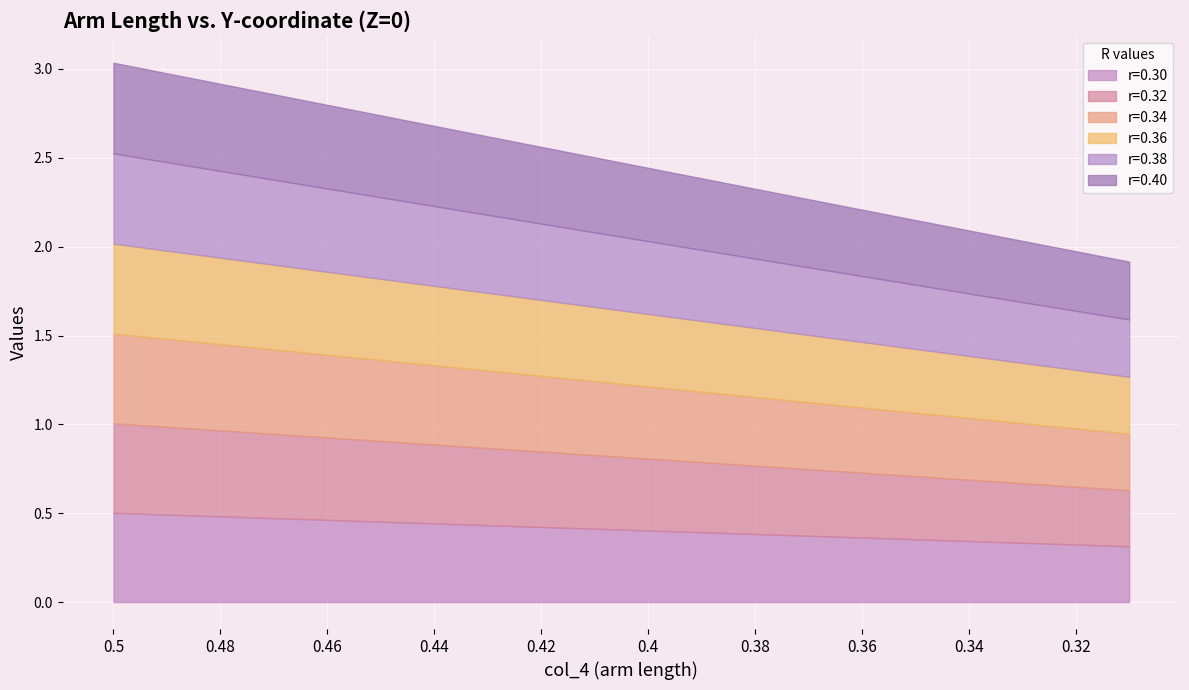

Reading left to right, extract all data points from this chart.

r=0.30: 0.5	0.5	0.5	0.5	0.5	0.5	0.4	0.4	0.4	0.4	0.4	0.4	0.4	0.4	0.4	0.4	0.3	0.3	0.3	0.3
r=0.32: 0.5	0.5	0.5	0.5	0.5	0.5	0.4	0.4	0.4	0.4	0.4	0.4	0.4	0.4	0.4	0.4	0.3	0.3	0.3	0.3
r=0.34: 0.5	0.5	0.5	0.5	0.5	0.5	0.4	0.4	0.4	0.4	0.4	0.4	0.4	0.4	0.4	0.4	0.3	0.3	0.3	0.3
r=0.36: 0.5	0.5	0.5	0.5	0.5	0.5	0.4	0.4	0.4	0.4	0.4	0.4	0.4	0.4	0.4	0.4	0.3	0.3	0.3	0.3
r=0.38: 0.5	0.5	0.5	0.5	0.5	0.5	0.4	0.4	0.4	0.4	0.4	0.4	0.4	0.4	0.4	0.4	0.4	0.3	0.3	0.3
r=0.40: 0.5	0.5	0.5	0.5	0.5	0.5	0.5	0.4	0.4	0.4	0.4	0.4	0.4	0.4	0.4	0.4	0.4	0.3	0.3	0.3